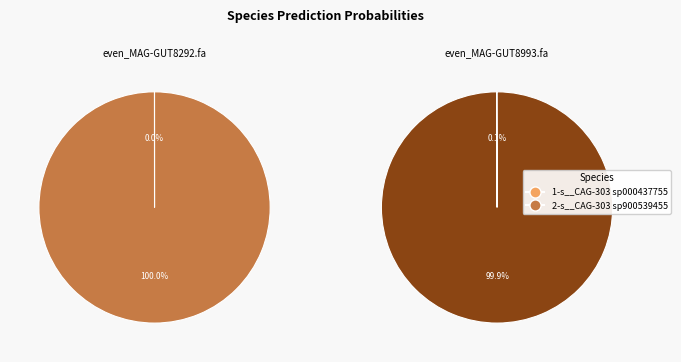

How many segments does this pie chart have?

2